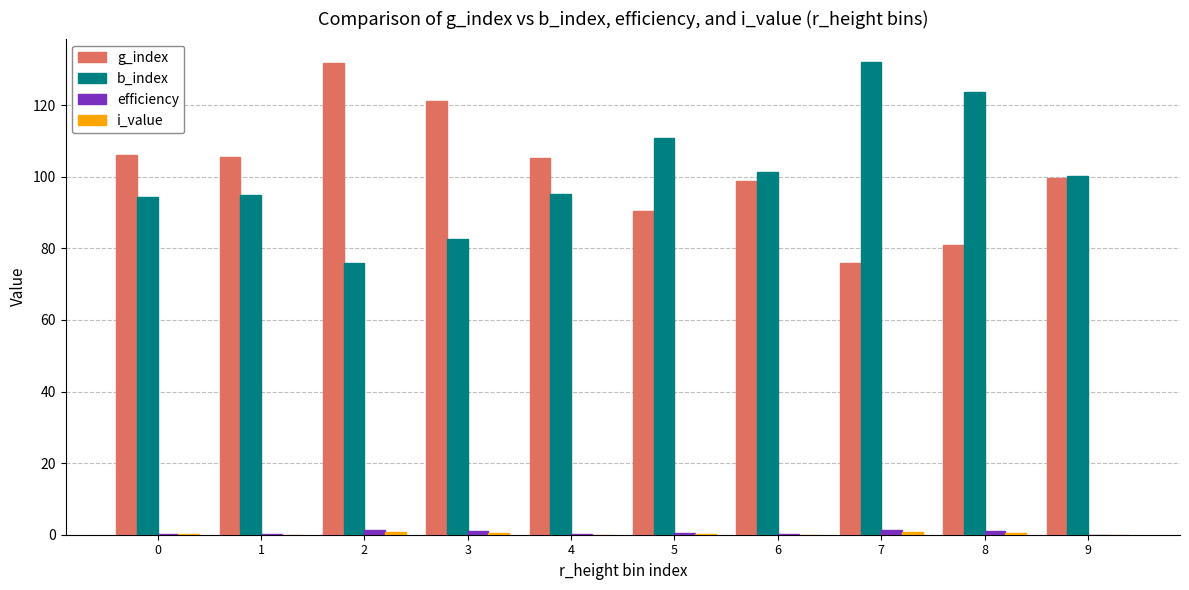

Are the bars horizontal?

No